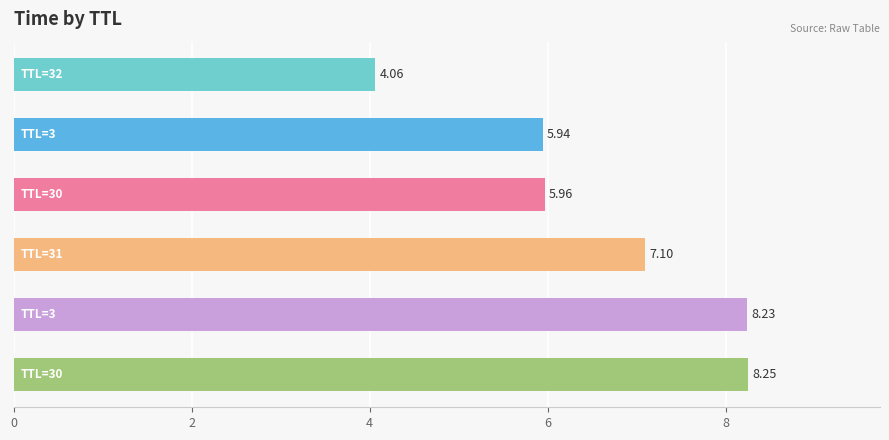

What is the difference between the maximum and minimum values?

4.2